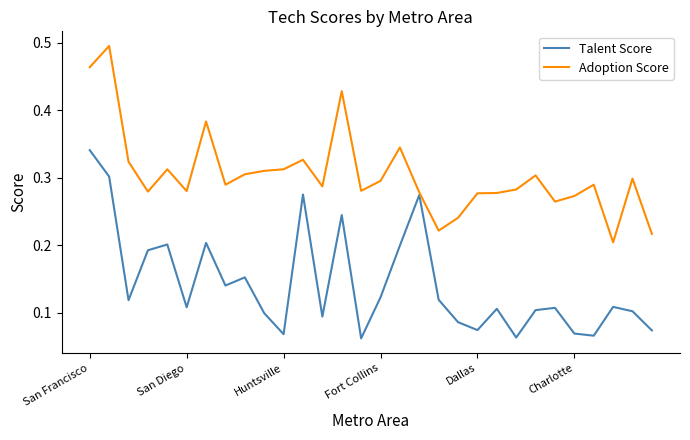

Which series has the largest range (max minus min)?

Adoption Score